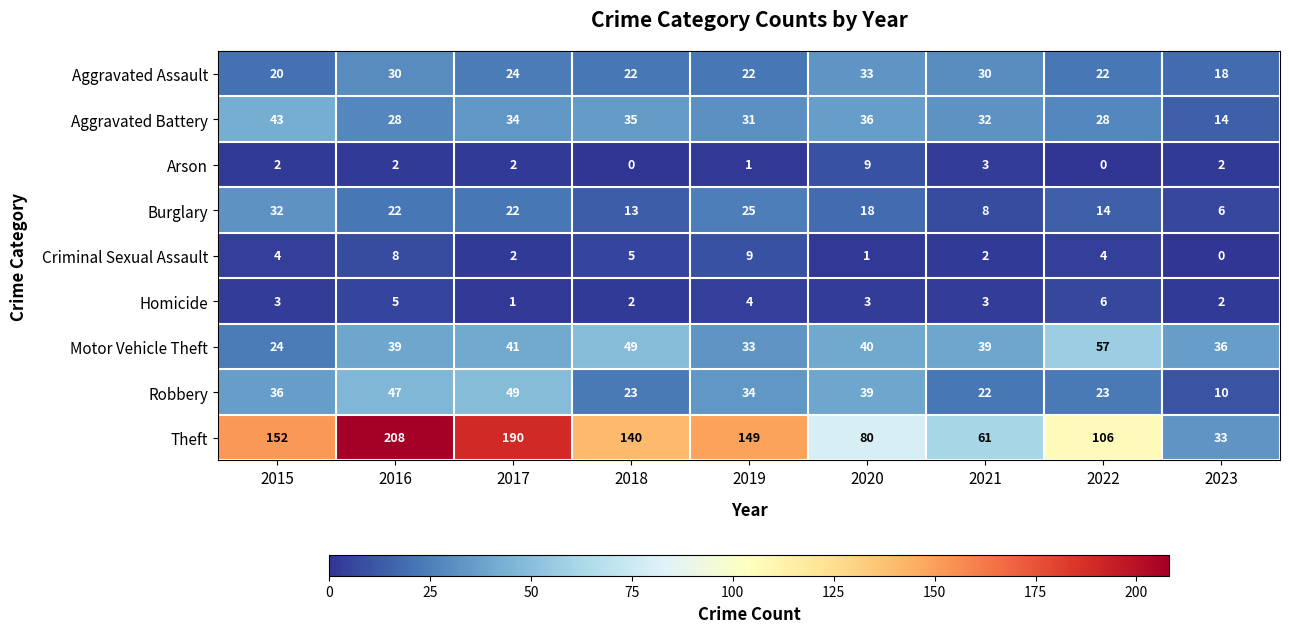

What is the spread (max minus min) of values at 2015?

150